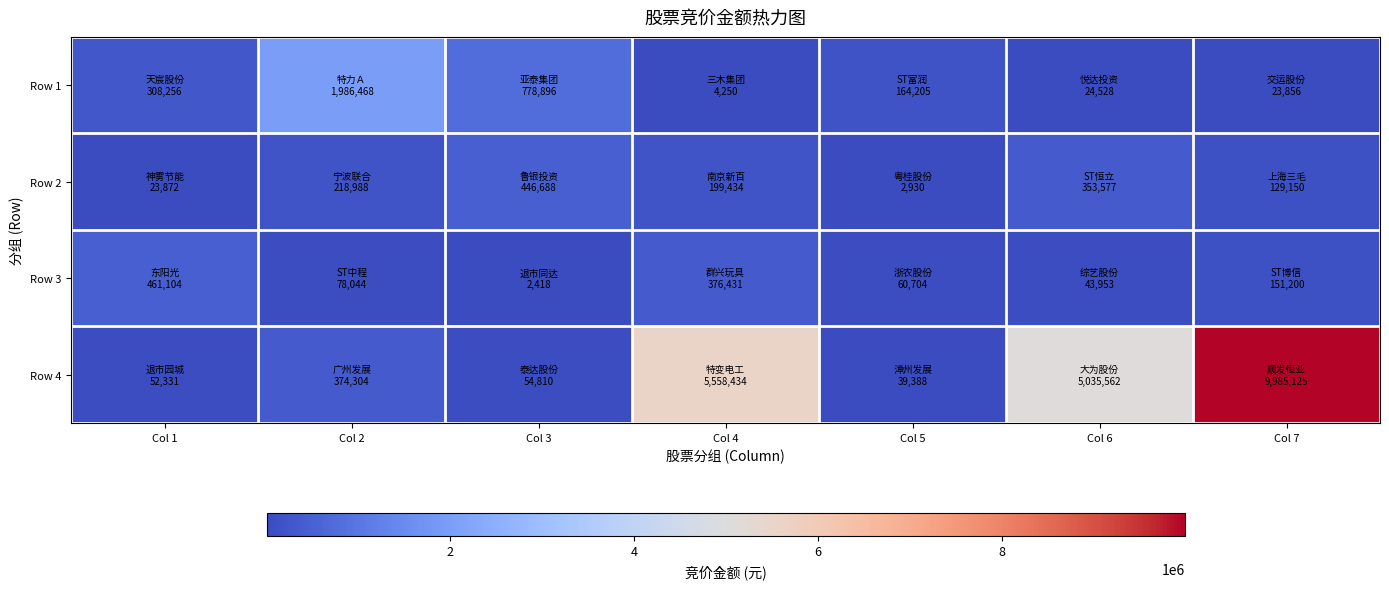

At how many categories does at least one series exceed 448080?

6